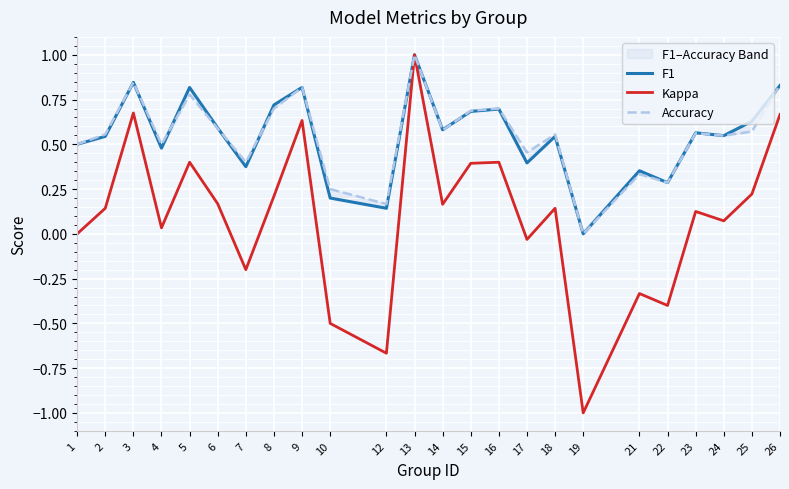

True or false: Kappa has a value of 0.1 at 4.

False